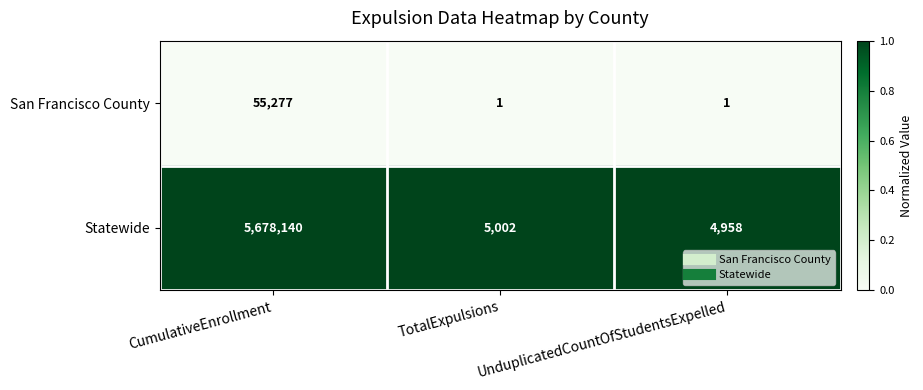

What is the maximum value shown in the chart?

5678140